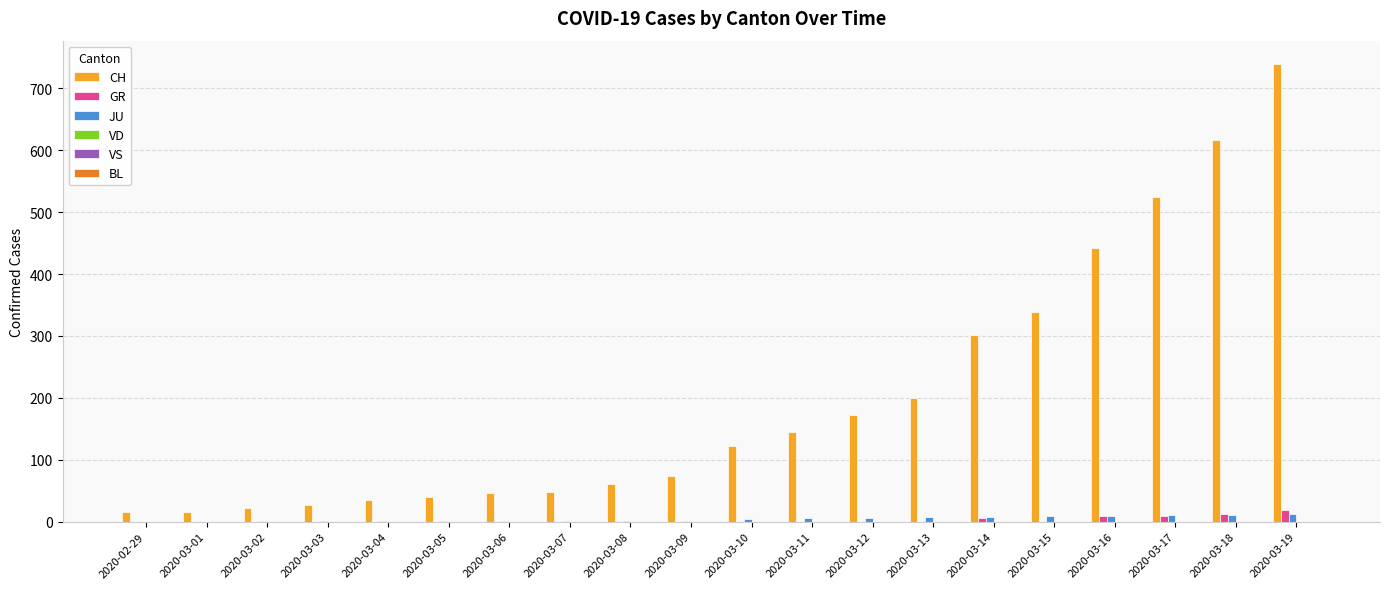

What is the highest value of the CH series?

740